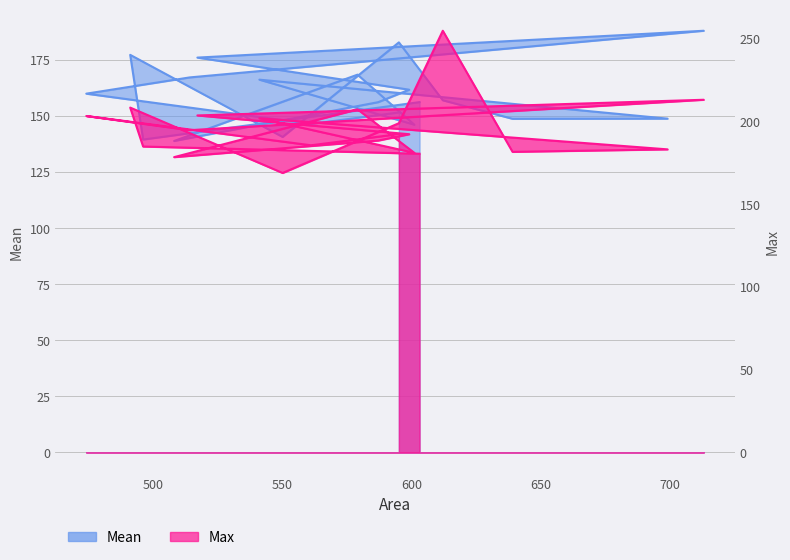

What is the total value across all series at 599?

354.2